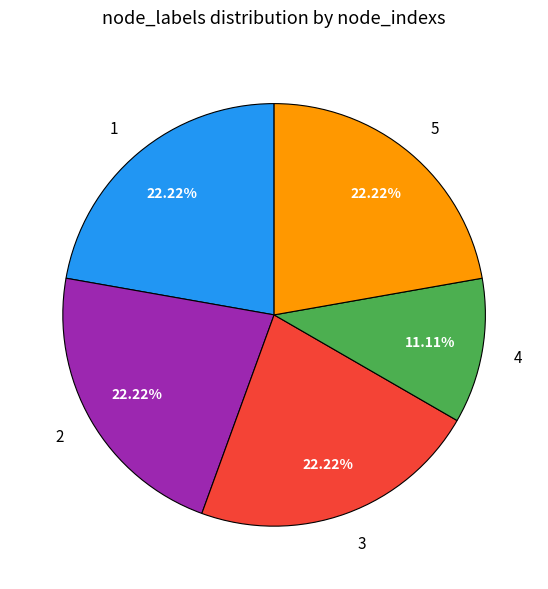

Is 5 the majority of the pie?

No